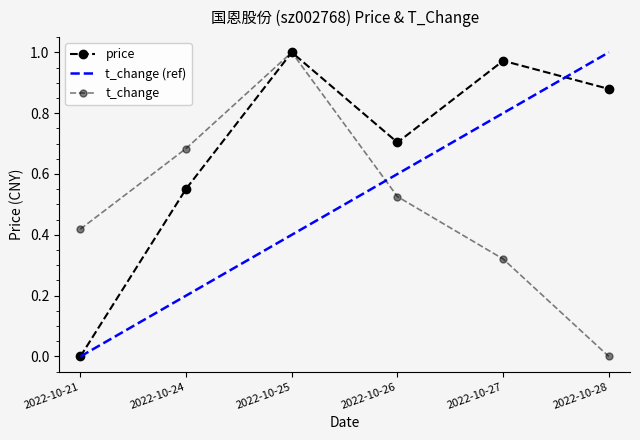

What is the sum of all price values?

4.1